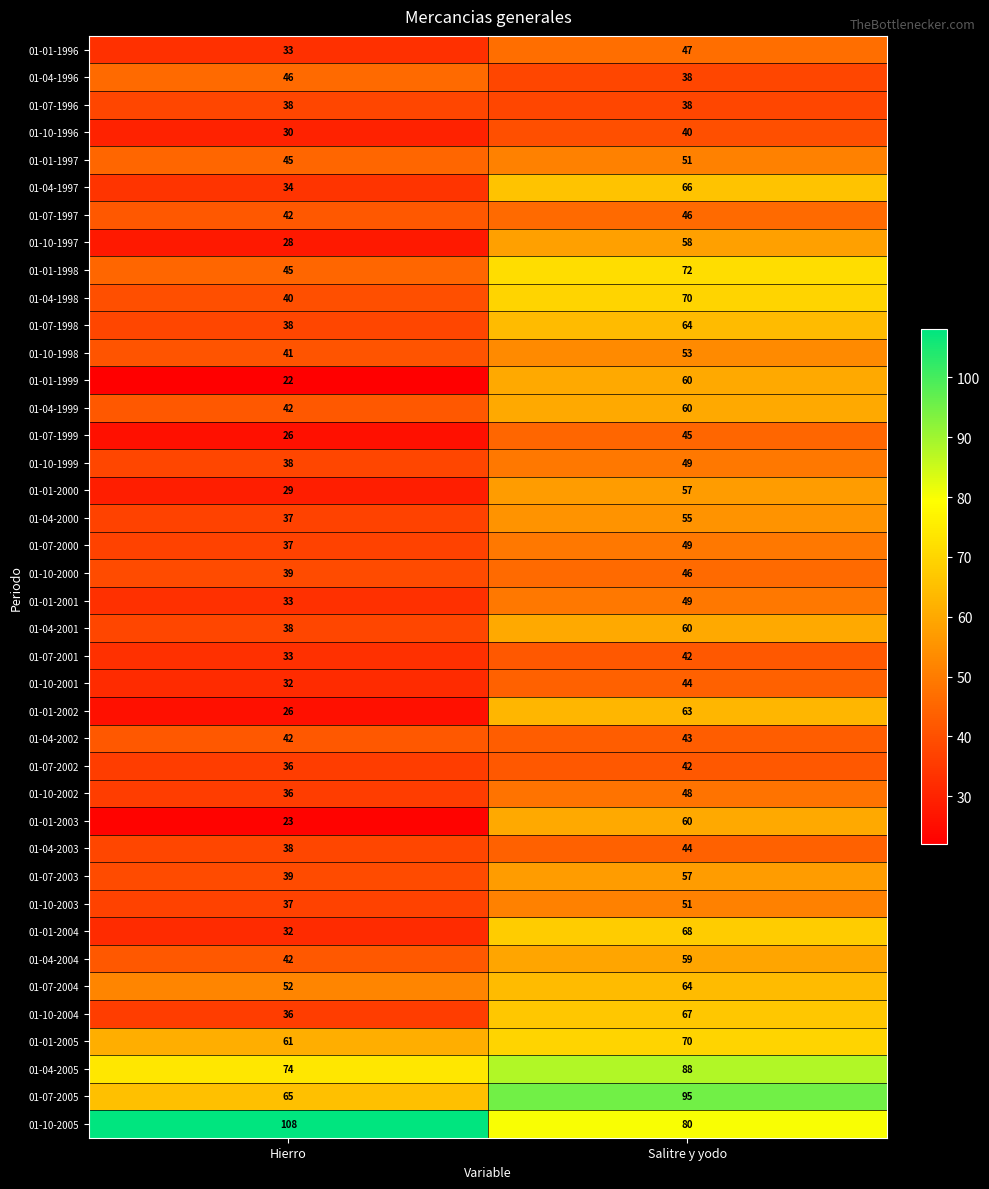

Which series has the largest total across all categories?

01-10-2005